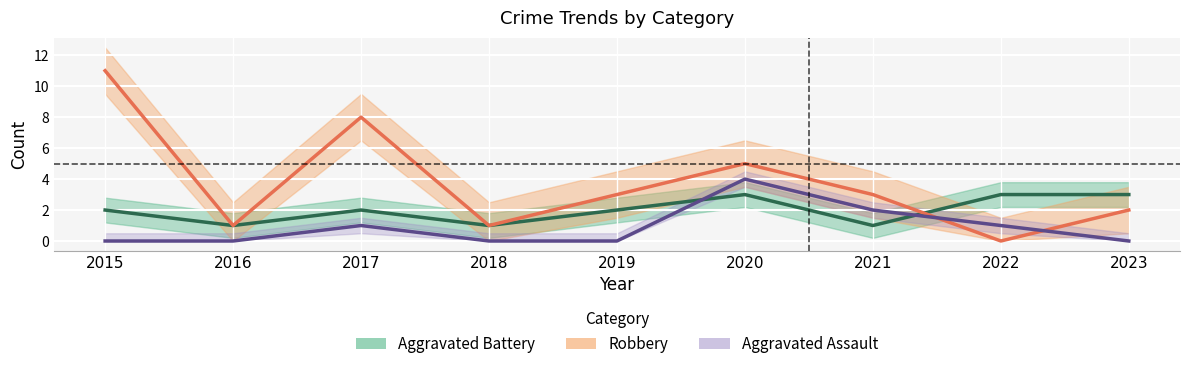

True or false: Aggravated Battery has a value of 2 at 2017.

True